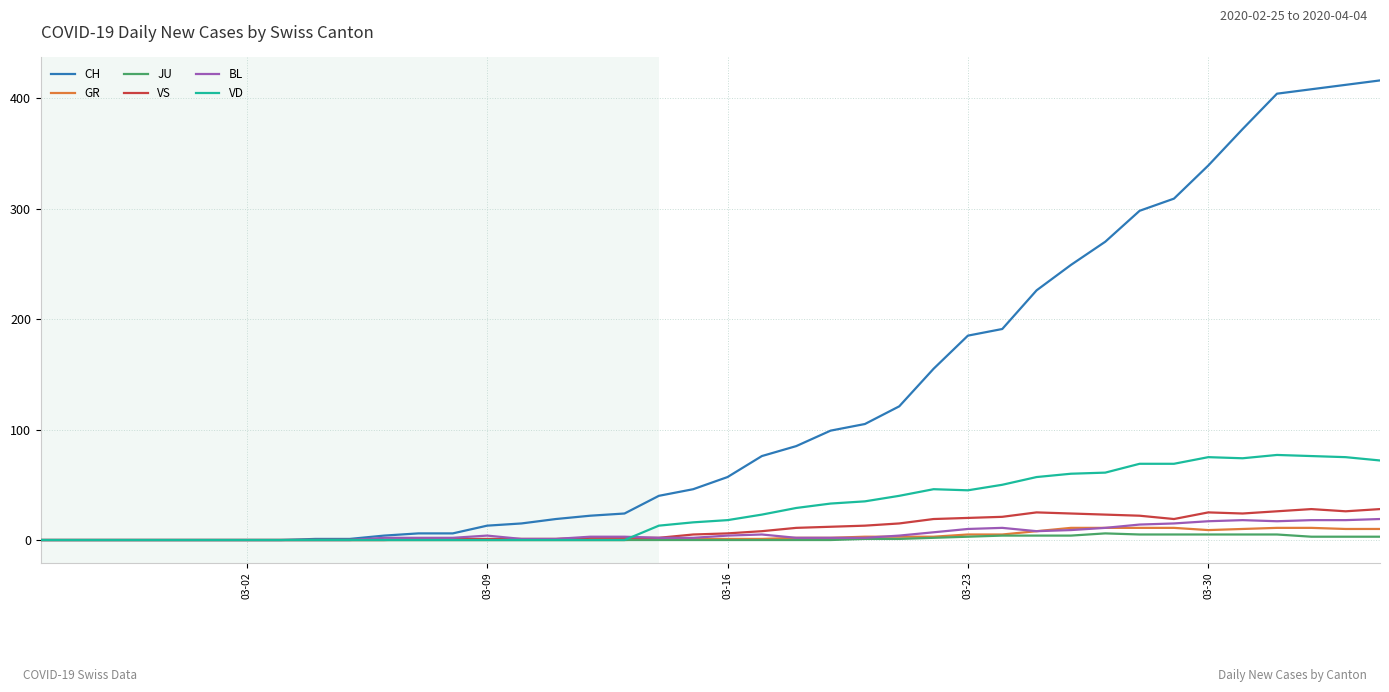

Does the chart display data point markers on the line(s)?

No